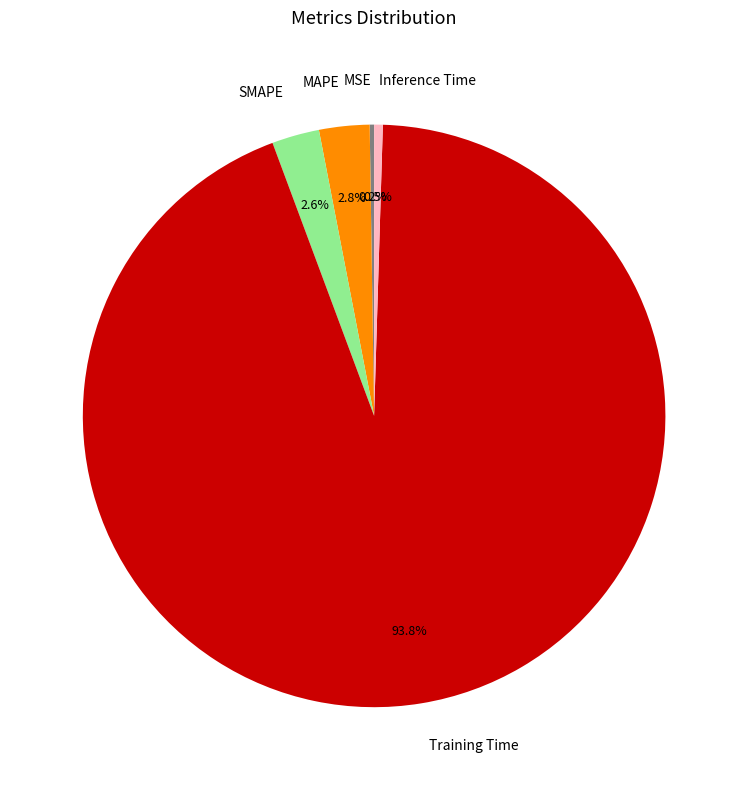

Which slice represents more than half of the pie?

Training Time